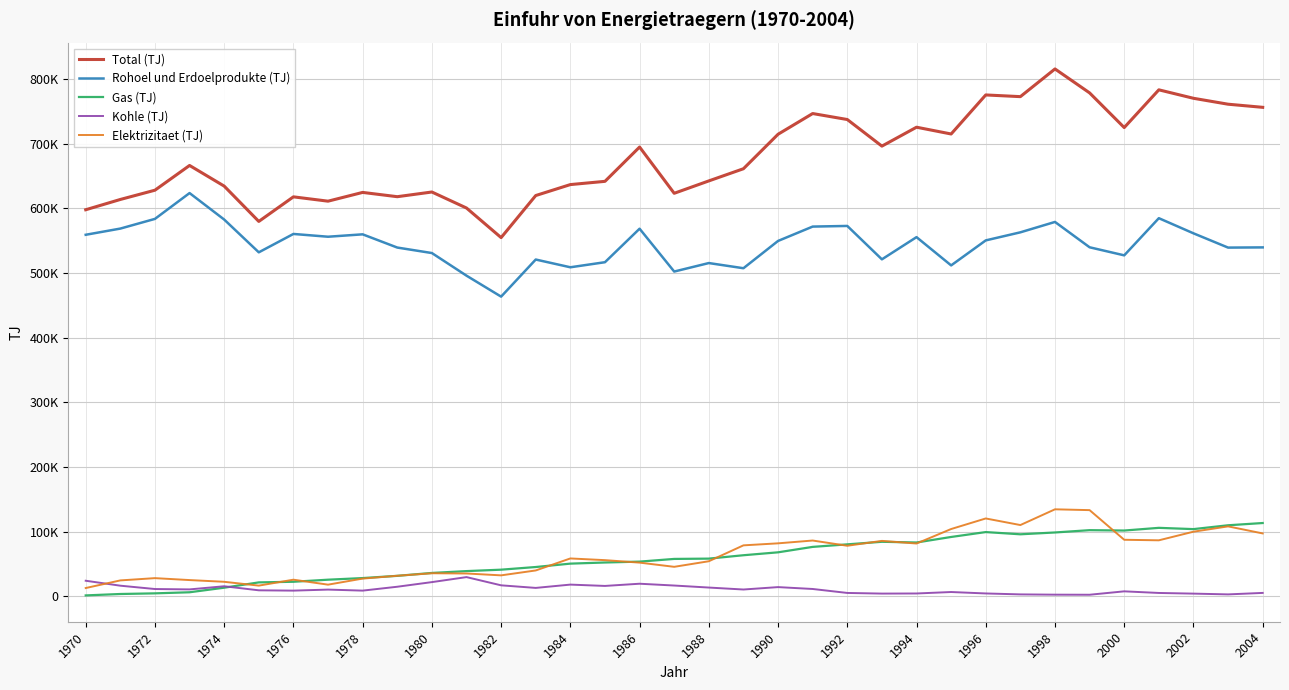

What is the highest value of the Rohoel und Erdoelprodukte (TJ) series?

623830